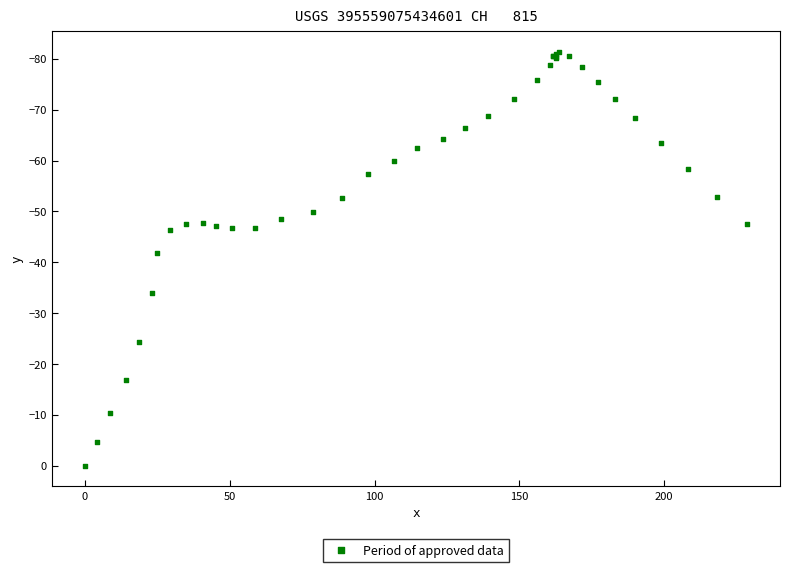

What Y value in the scatter plot is closest to -40?

-41.9